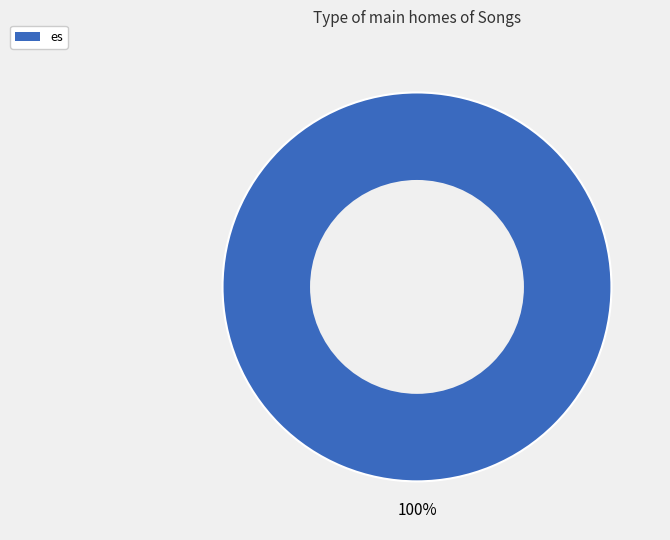

Rank the categories by value from lowest to highest.

es